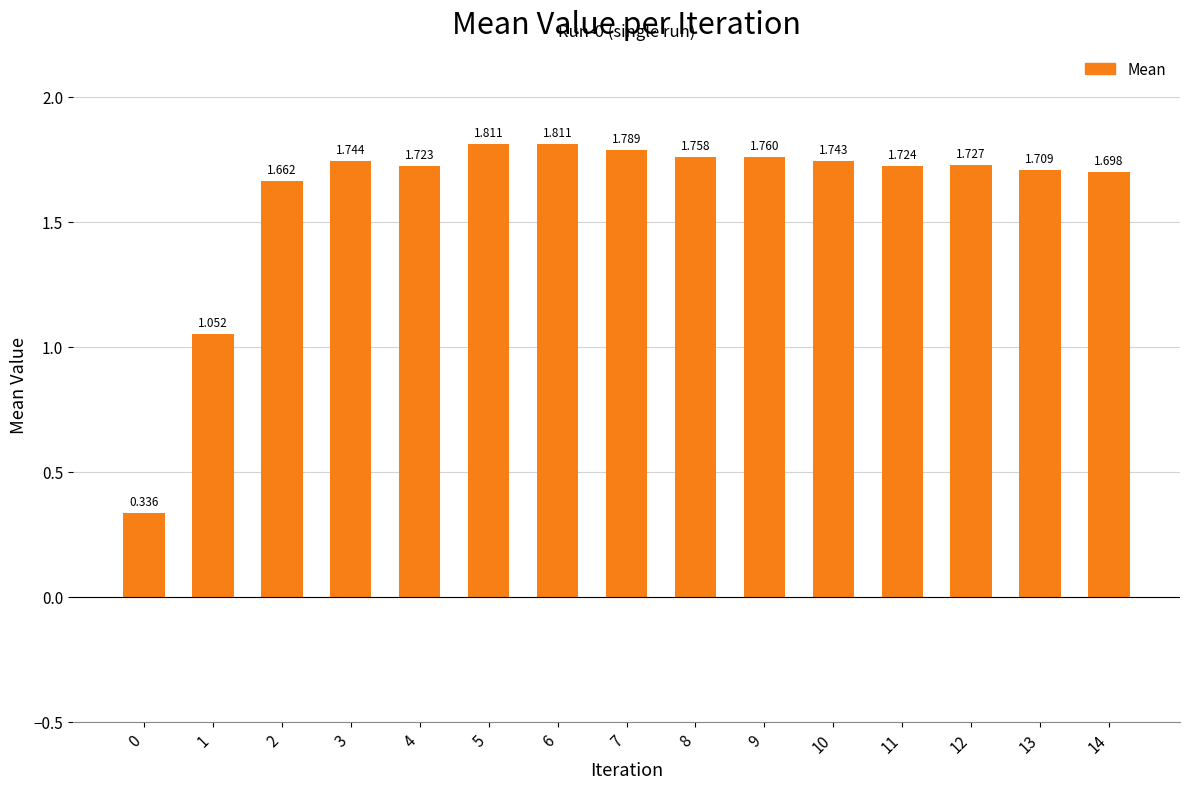

Are the bars horizontal?

No